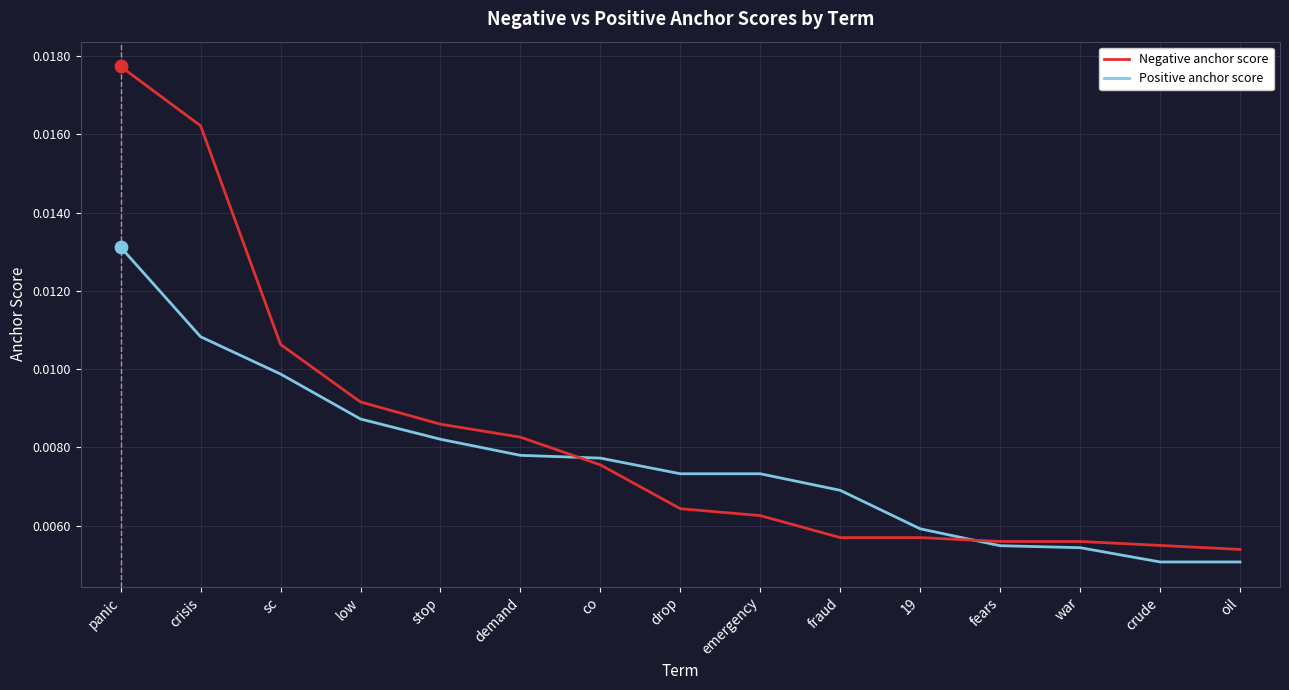

Which series has the largest range (max minus min)?

Negative anchor score